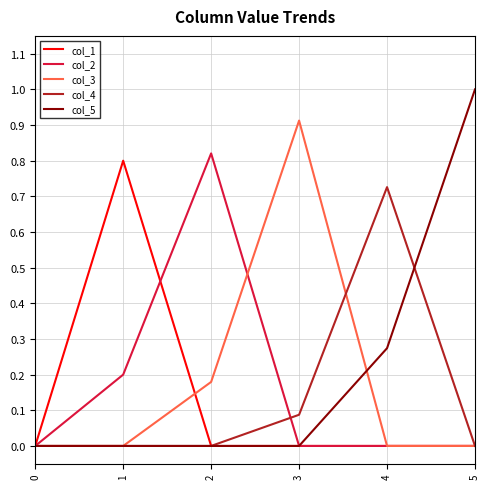

Which series has the largest range (max minus min)?

col_5